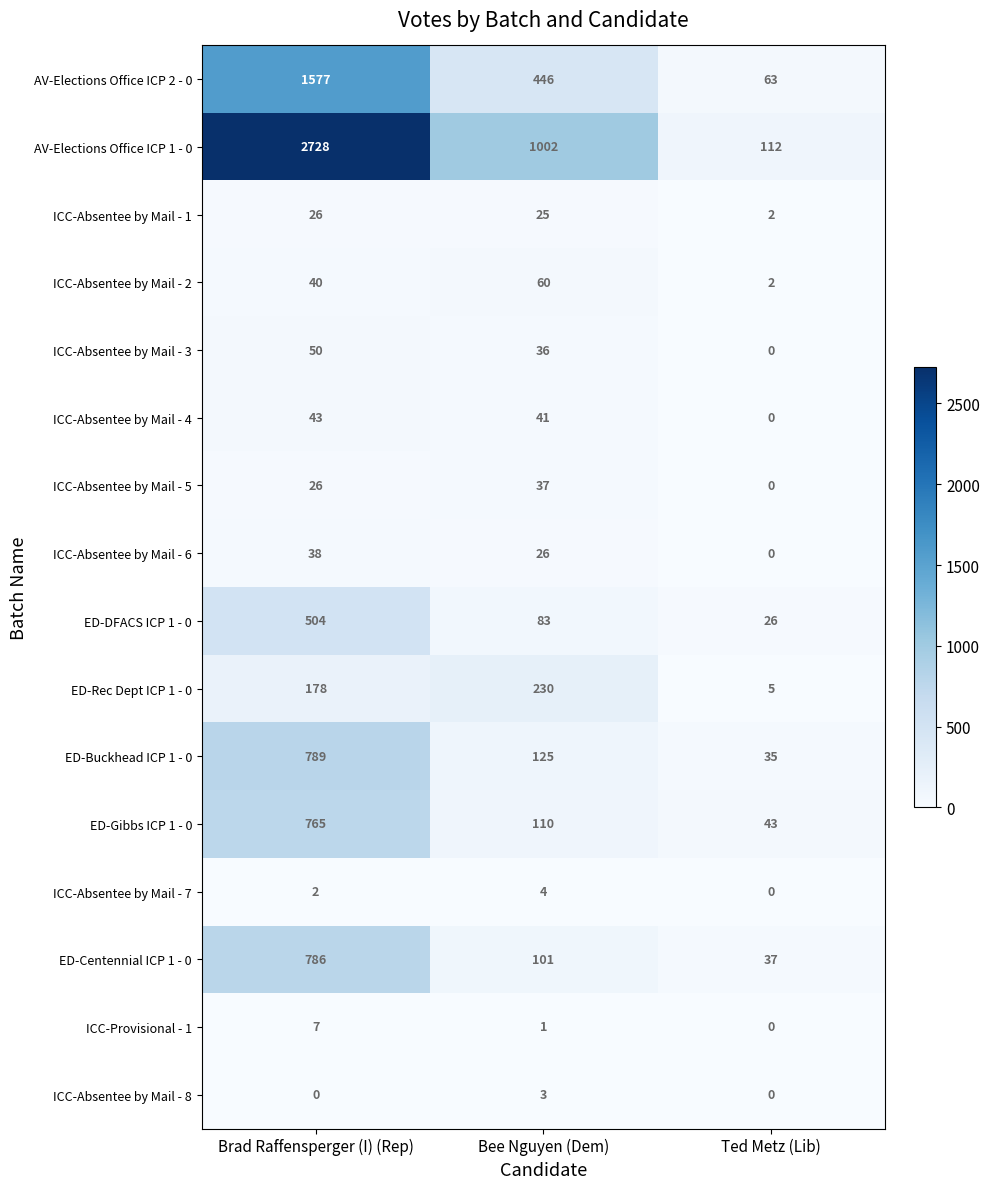

Which category has the highest value across all series?

Brad Raffensperger (I) (Rep)